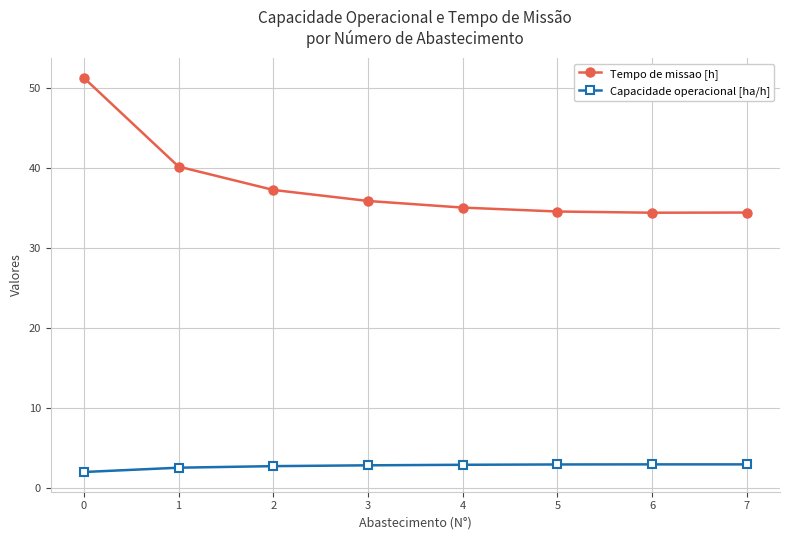

What is the total value across all series at 0?

53.2